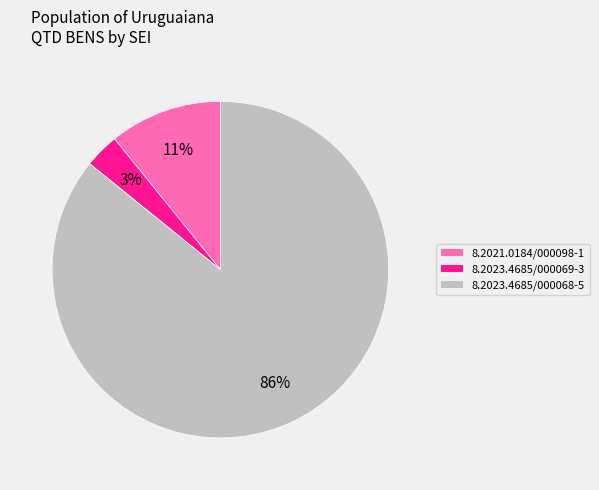

To the nearest percent, what is the combined percentage of 8.2023.4685/000068-5 and 8.2023.4685/000069-3?

89%